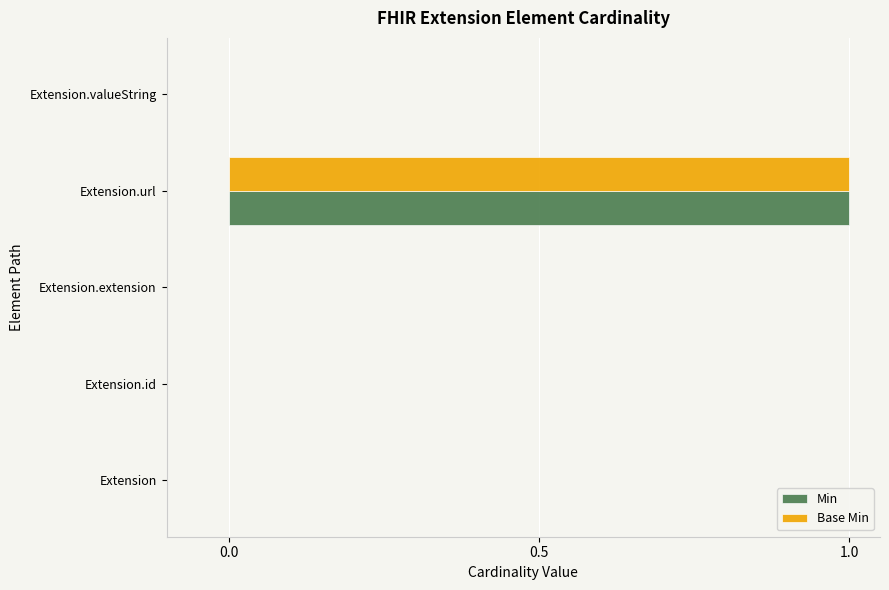

At which category does the chart reach its peak across all series?

Extension.url